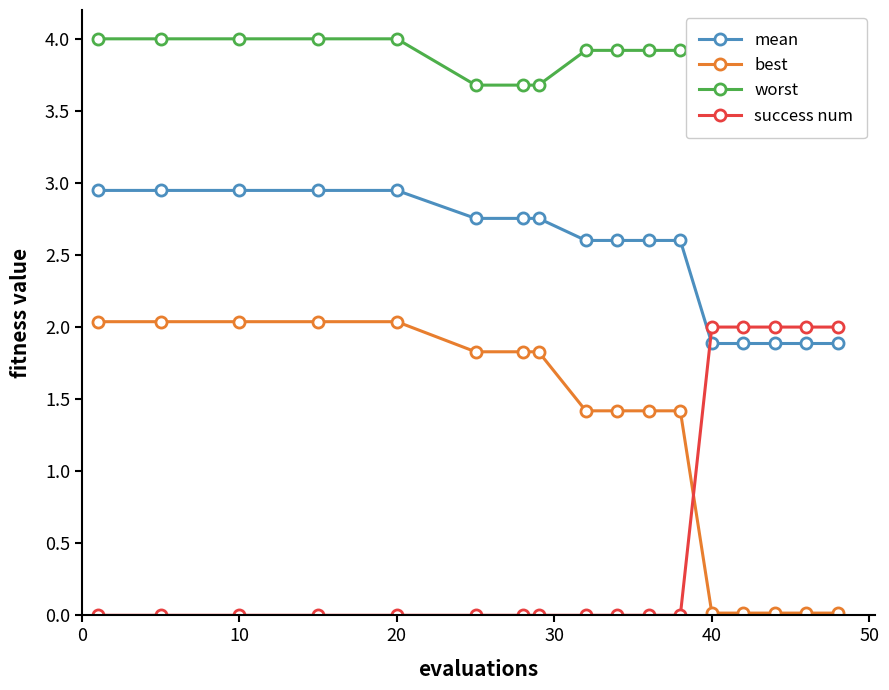

True or false: success num and best intersect in this chart.

True